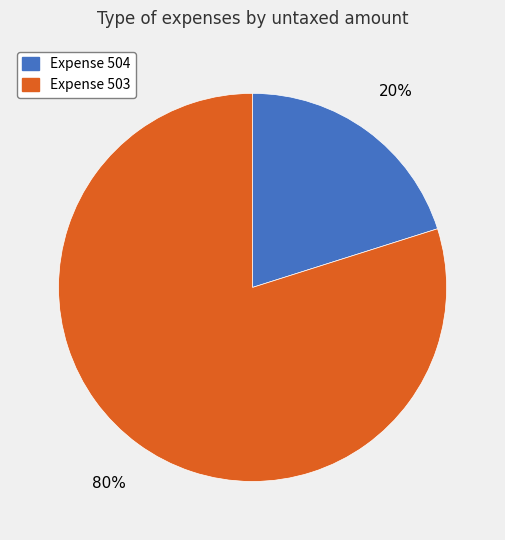

What is the ratio of the value at Expense 503 to the value at Expense 504?

4.0